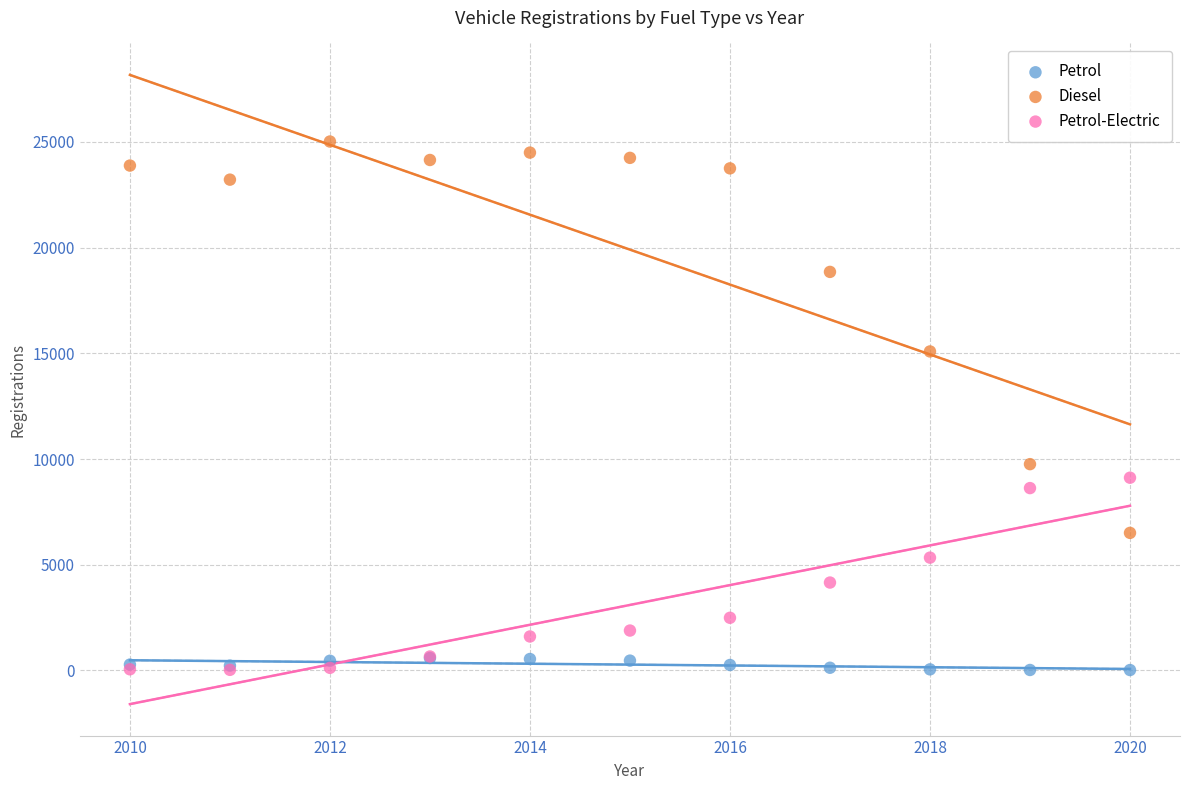

Which series has the widest spread of Y values?

Diesel